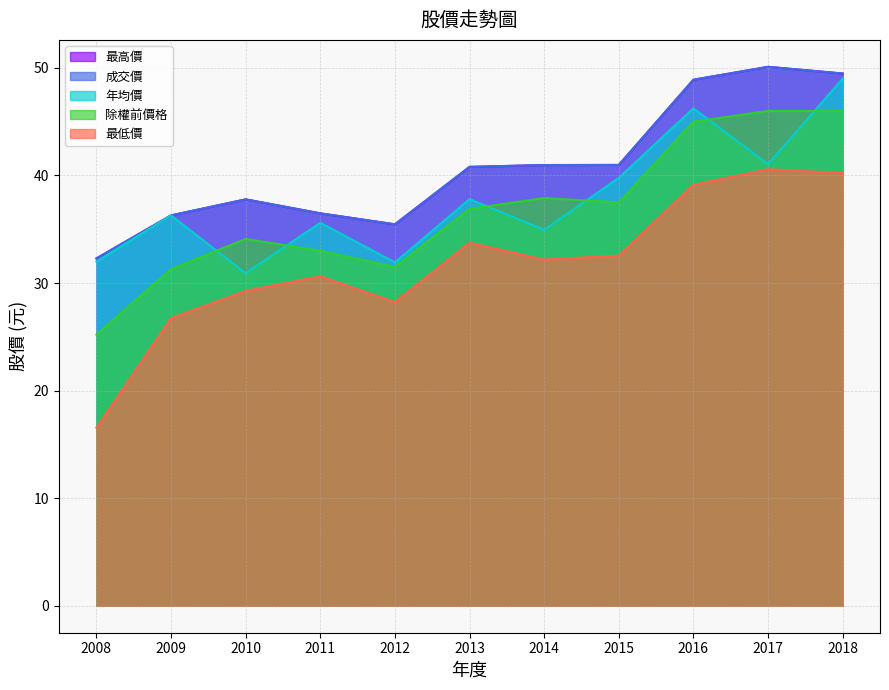

Reading left to right, list all the values displayed in this chart.

除權前價格: 25.2	31.3	34.1	33.0	31.5	36.9	37.9	37.5	45.0	46.0	46.0
年均價: 32.0	36.3	30.9	35.6	31.9	37.8	35.0	39.8	46.2	41.0	49.0
成交價: 32.3	36.3	37.8	36.5	35.5	40.8	41.0	41.0	48.9	50.1	49.5
最高價: 32.3	36.3	37.8	36.5	35.5	40.8	41.0	41.0	48.9	50.1	49.5
最低價: 16.6	26.7	29.3	30.6	28.2	33.7	32.2	32.5	39.1	40.6	40.2